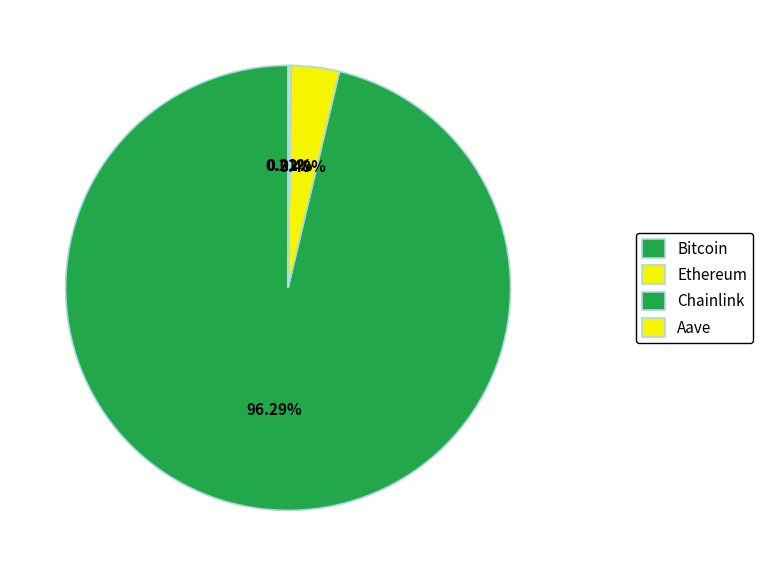

To the nearest percent, what is the difference between the largest and smallest slice percentages?

96%